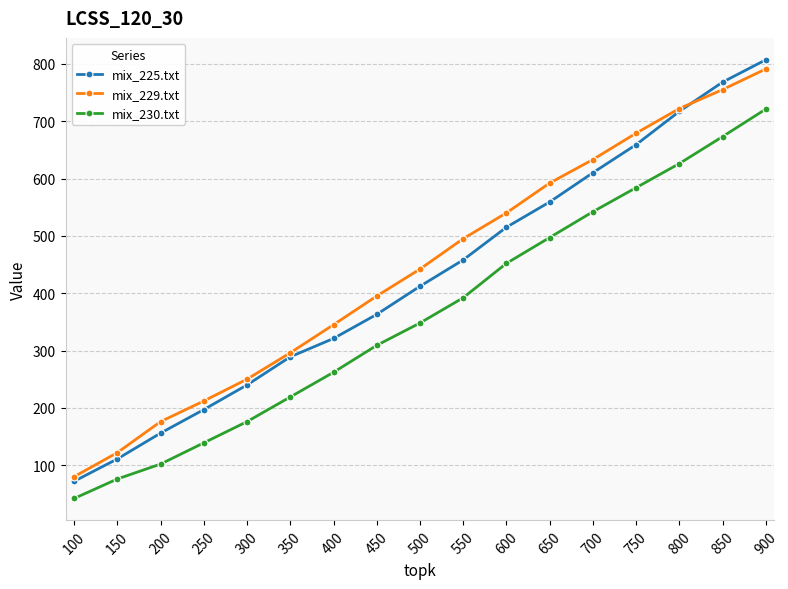

What is the total value across all series at 150?

309